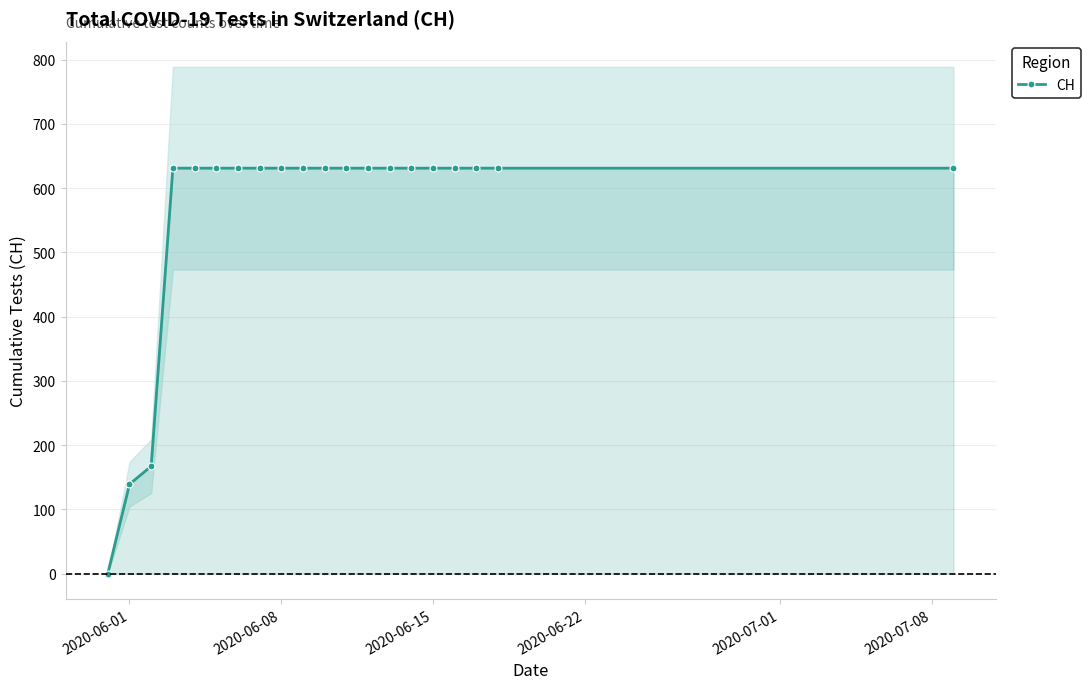

The value of CH at 2020-06-08 is 1110. True or false?

False